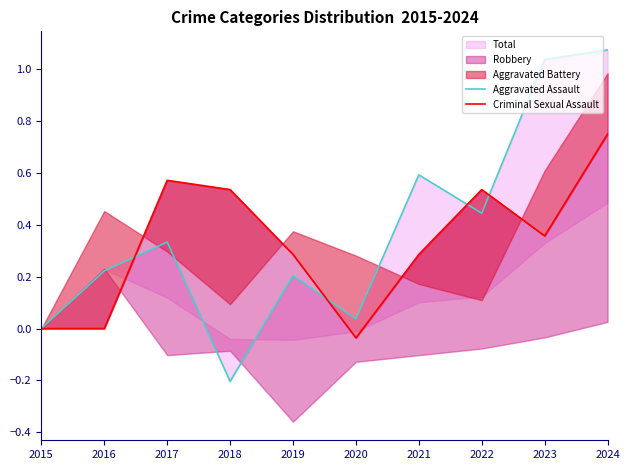

What is the difference between the highest and lowest values at 2021?

0.3